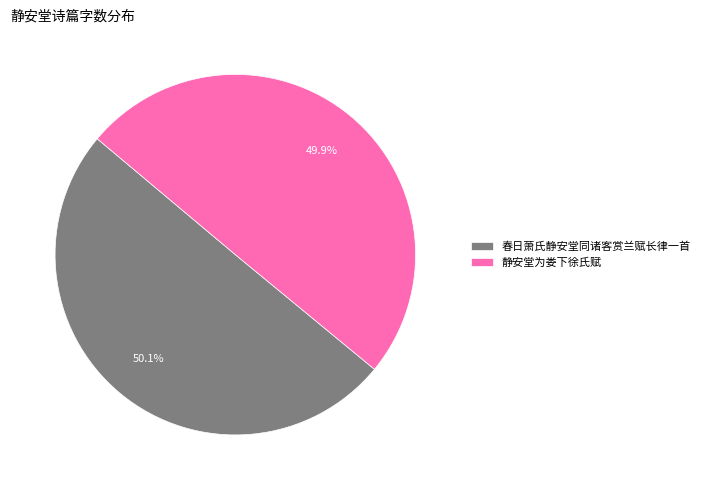

To the nearest percent, what is the combined percentage of 静安堂为娄下徐氏赋 and 春日萧氏静安堂同诸客赏兰赋长律一首?

100%